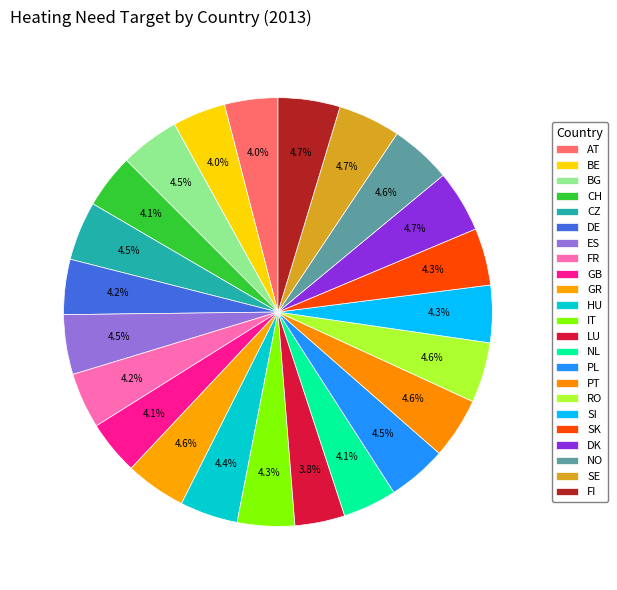

How many segments does this pie chart have?

23